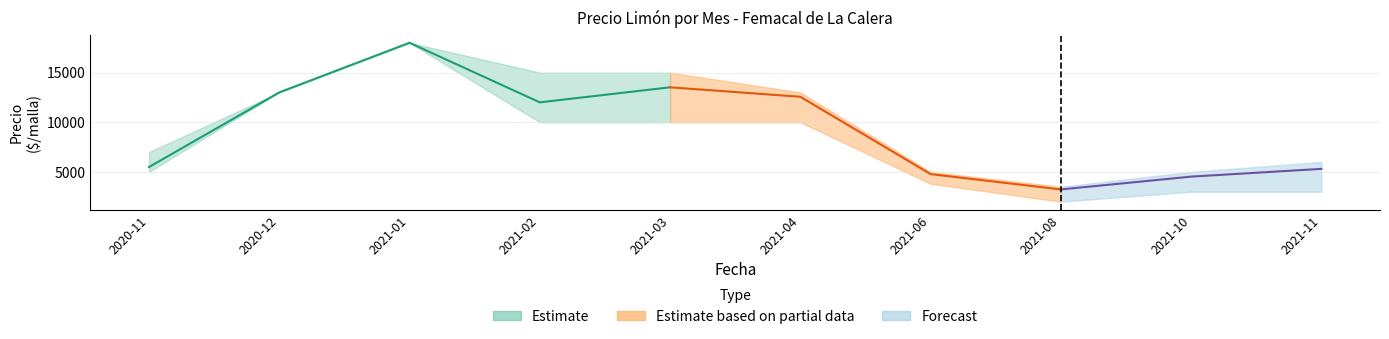

Which category has the highest value in the Precio maximo series?

2021-01